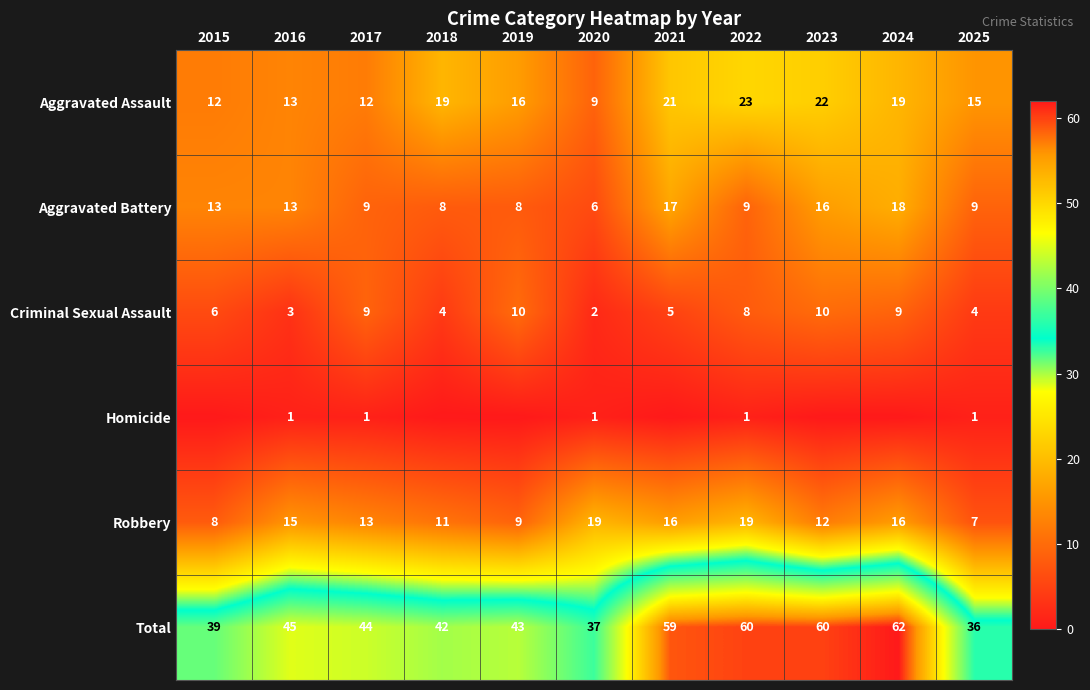

Where is Total nearest to the value 49?

2016